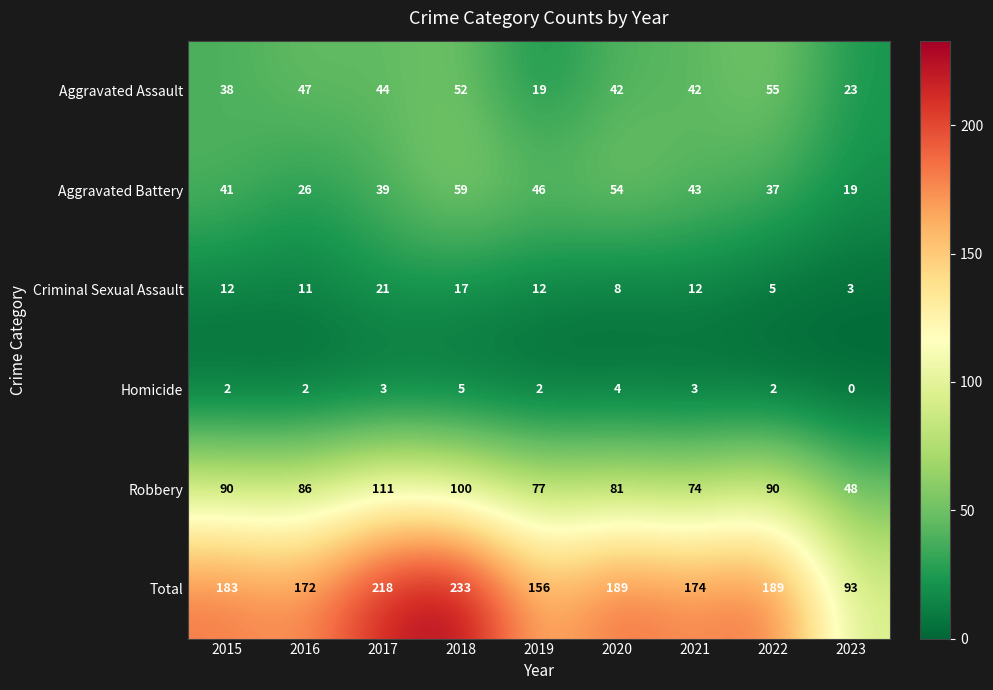

Read the Homicide value at 2021.

3